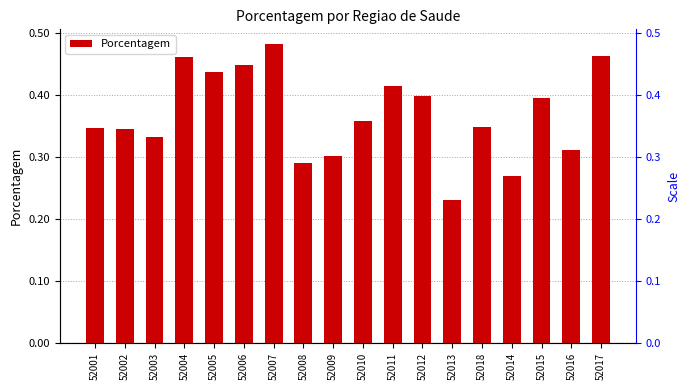

The chart shows a value of 0.2 at 52014. True or false?

False